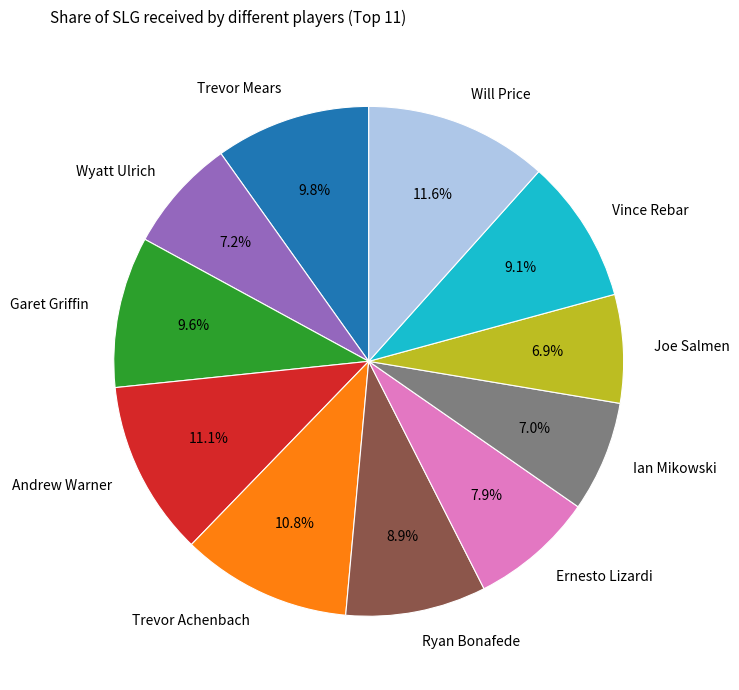

What percentage is the Trevor Mears slice, to the nearest percent?

10%